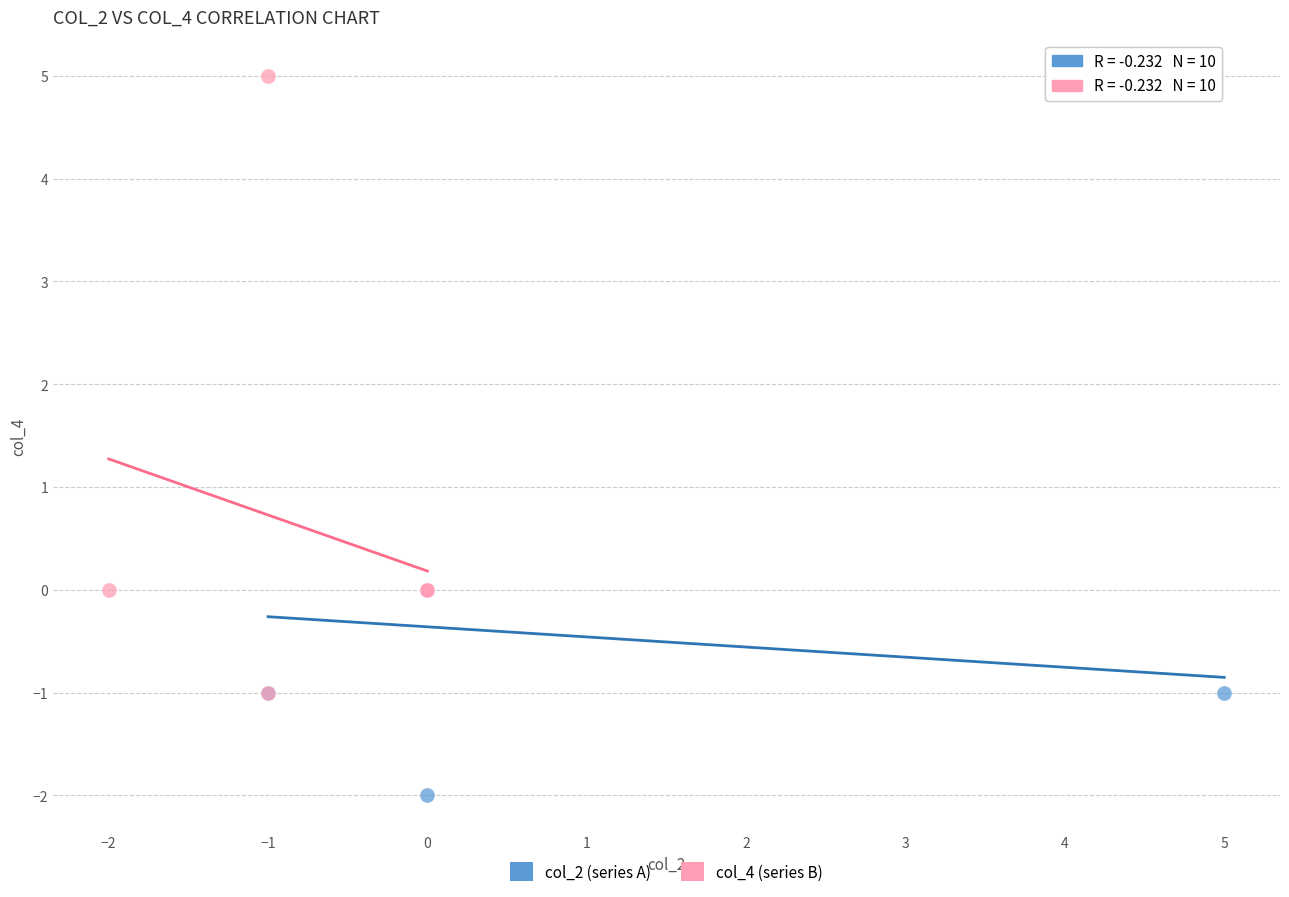

Which series reaches the minimum Y coordinate?

col_2 (series A)